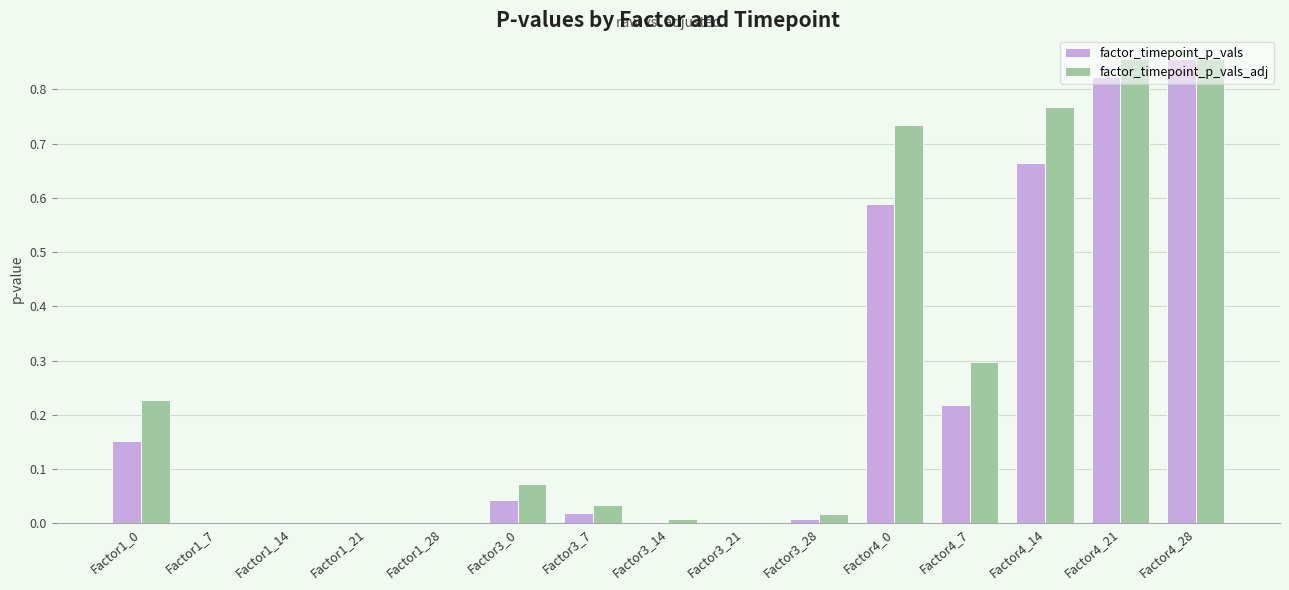

Which category has the highest value in the factor_timepoint_p_vals series?

Factor4_28